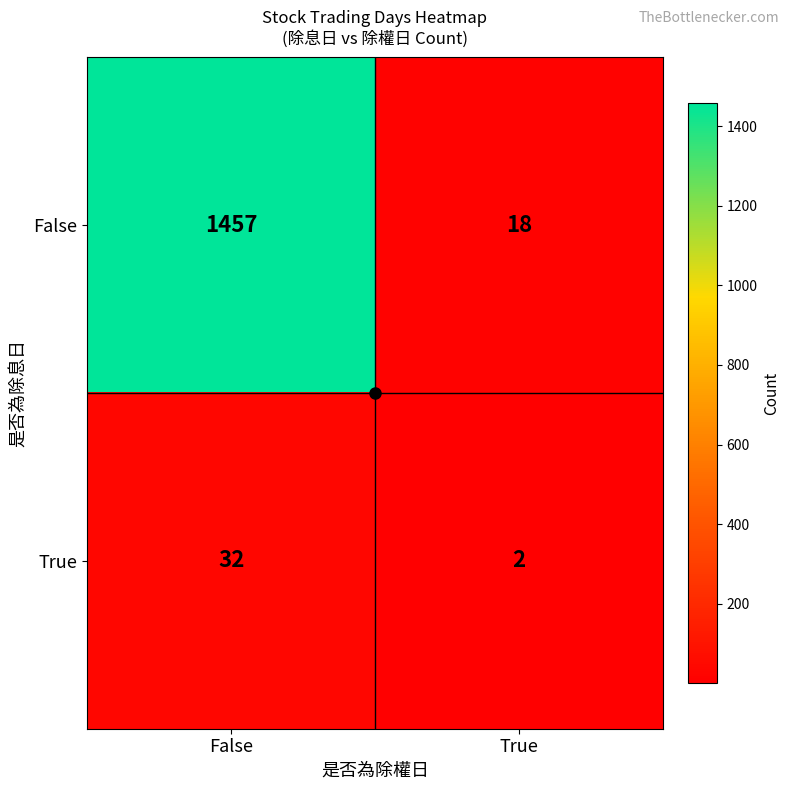

Is it true that True equals 32 at False?

True